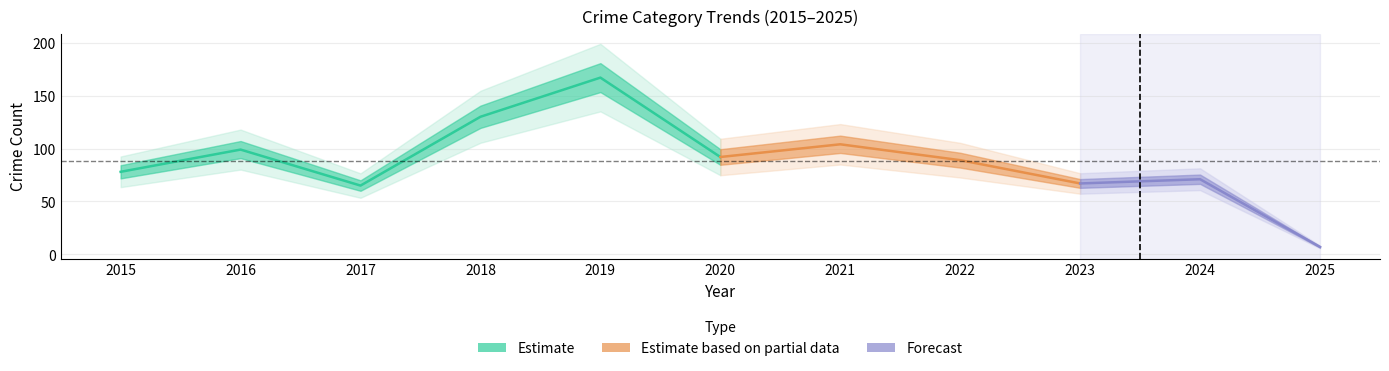

What is the greatest value displayed?

167